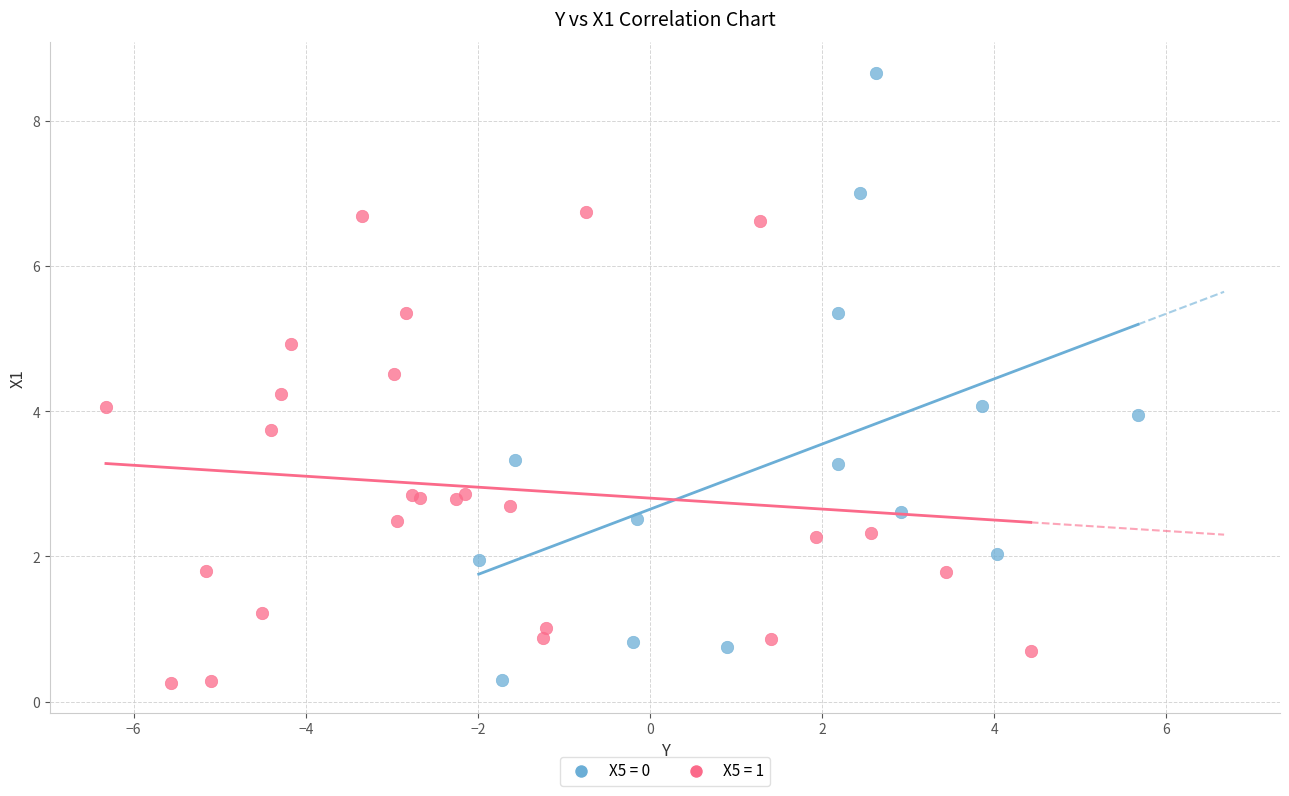

Which series has the largest Y range (max minus min)?

X5 = 0